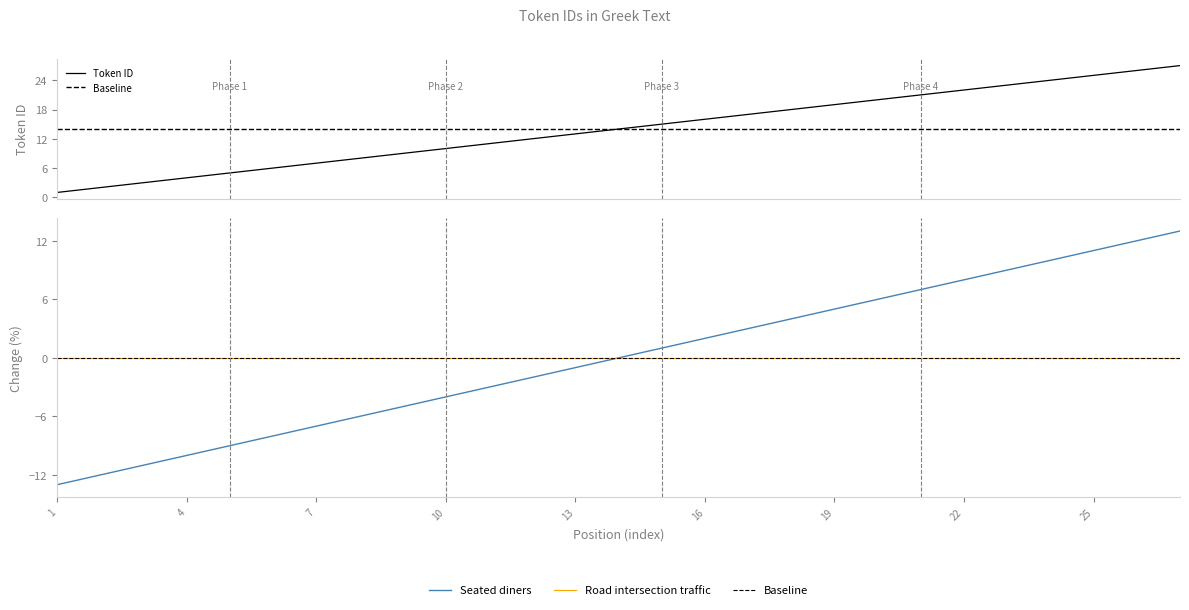

The chart shows a value of 24 at 24. True or false?

True